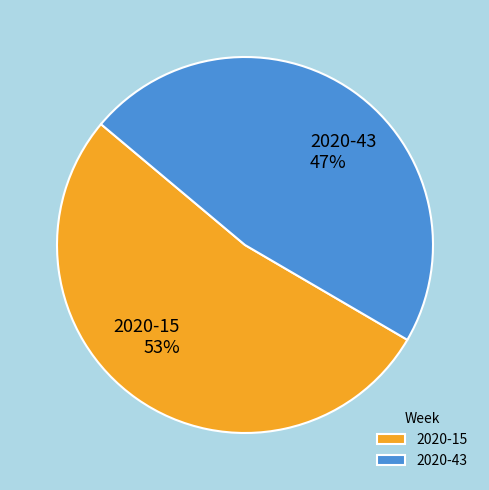

Is the sum of 2020-15 and 2020-43 greater than half?

Yes